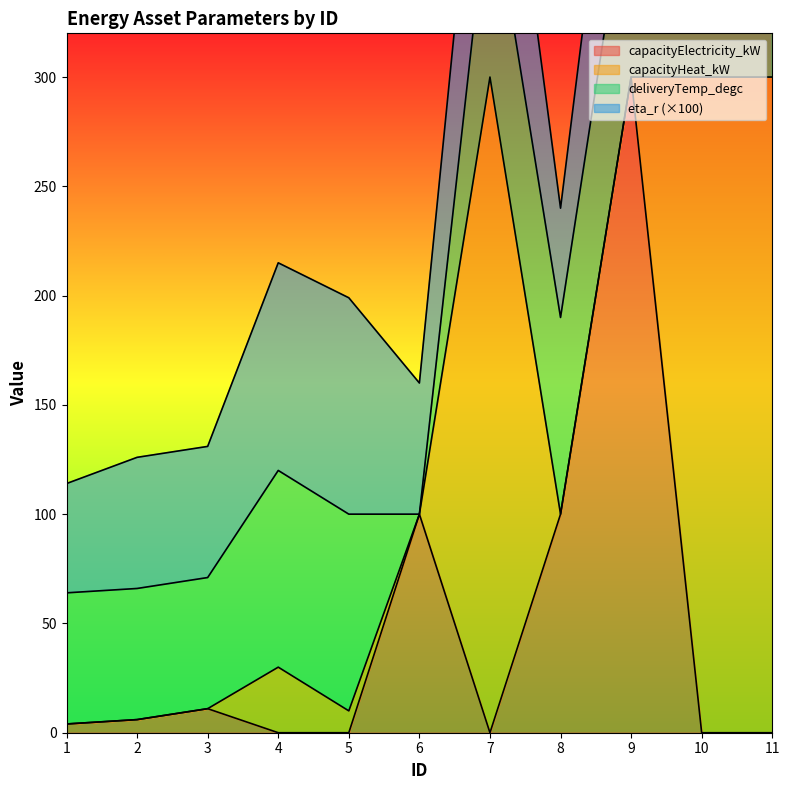

What is the value of the capacityElectricity_kW point at the 2nd from the left?

6.0